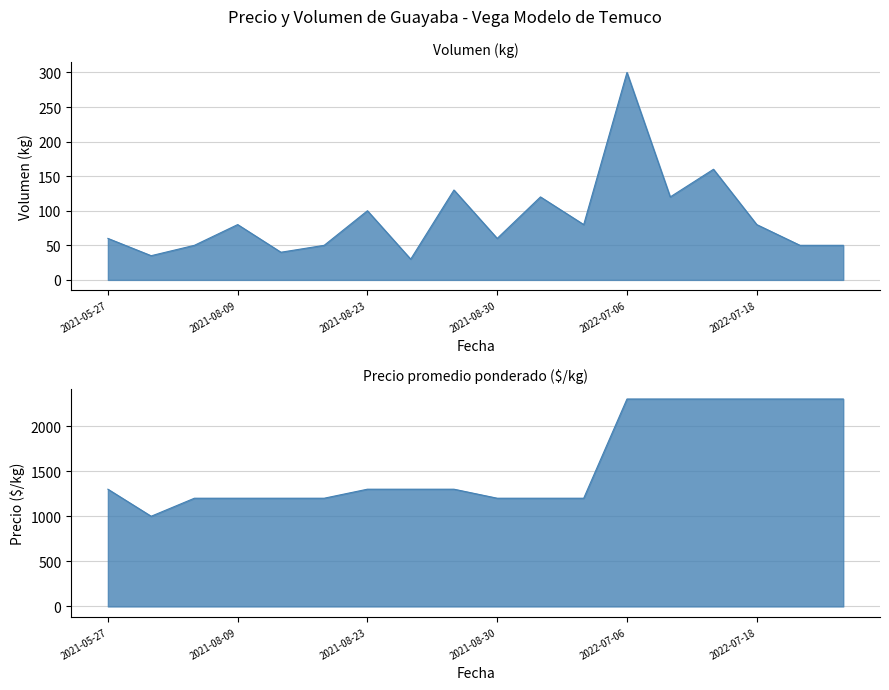

List the labels in order of Volumen value, largest first.

2022-07-06, 2022-07-11, 2021-08-27, 2021-10-04, 2022-07-07, 2021-08-23, 2021-08-09, 2021-10-07, 2022-07-18, 2021-05-27, 2021-08-30, 2021-07-28, 2021-08-16, 2022-07-20, 2022-07-21, 2021-08-10, 2021-06-10, 2021-08-24